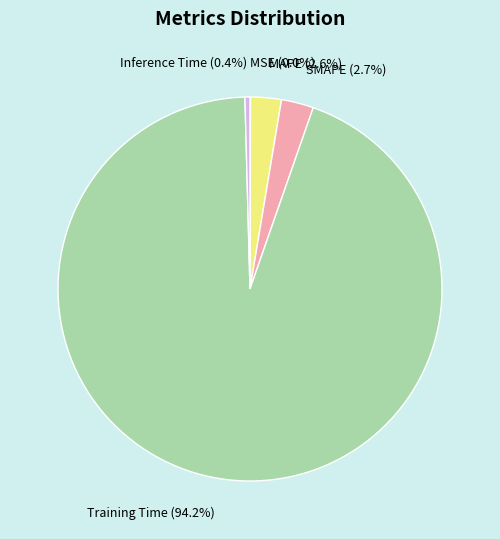

Is there a majority slice in this chart?

Yes